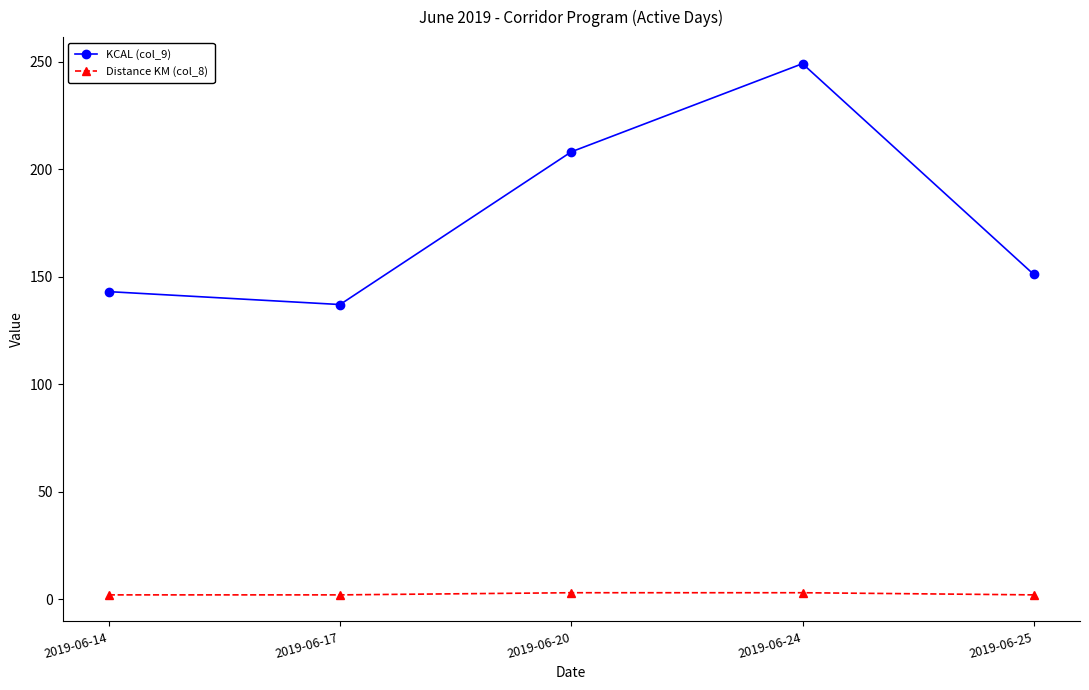

How many lines are shown in the chart?

2